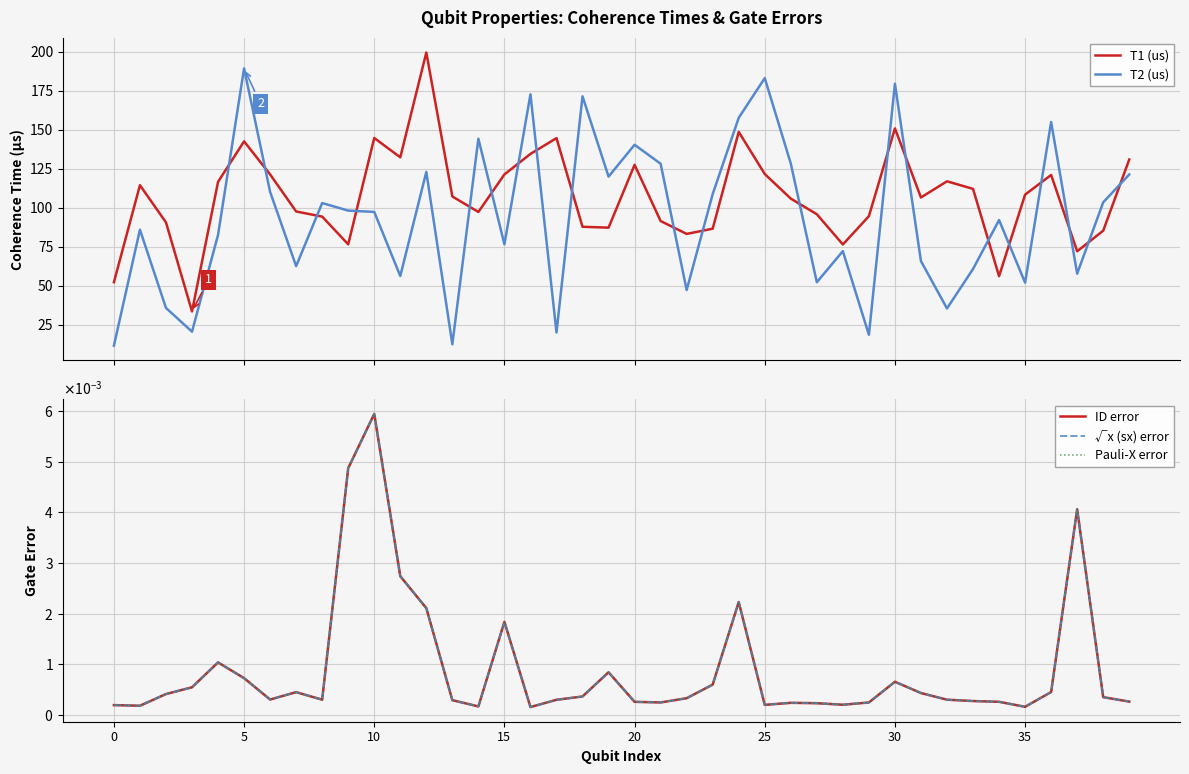

What is the lowest value of the T1 (us) series?

33.6